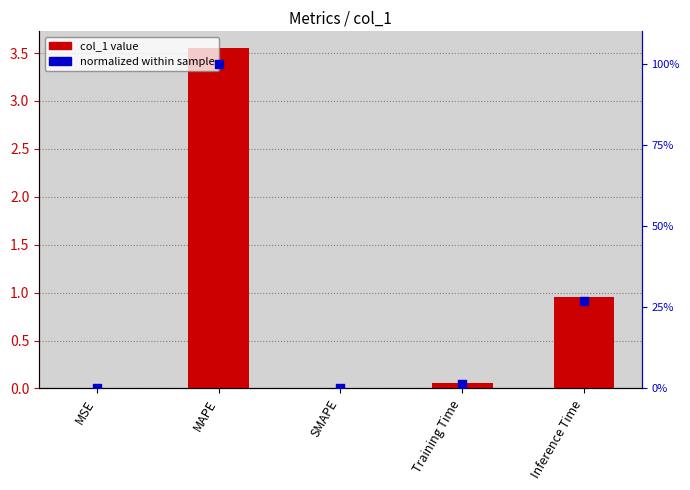

Which series contains the highest Y value?

normalized (0-100)